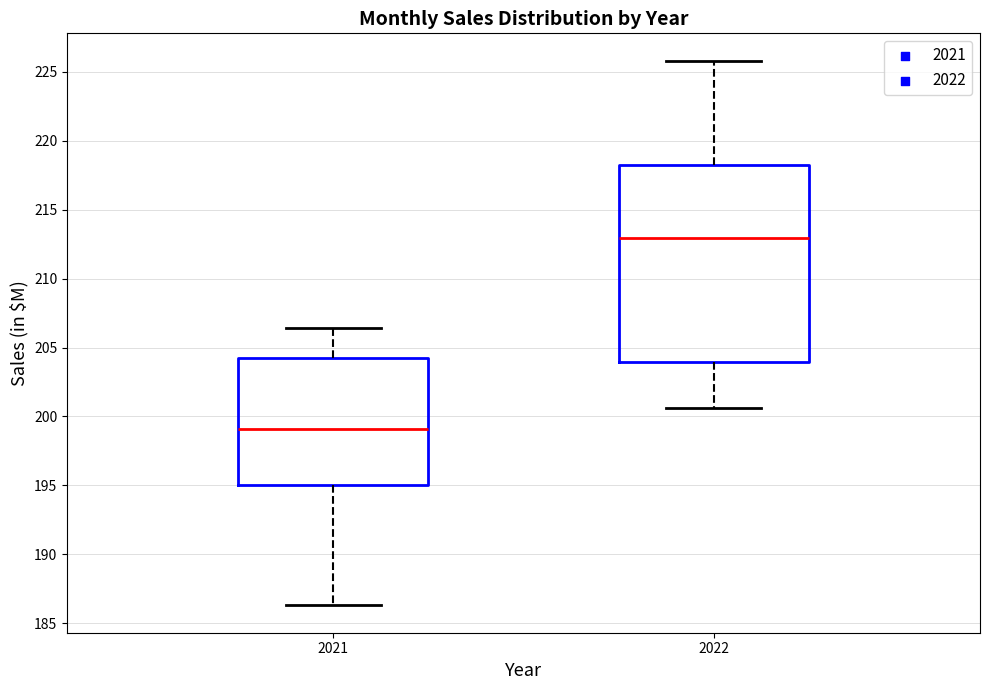

Reading left to right, transcribe this box plot: for each box, give where its median line is, the range the box spans, and where its two whiskers end, as read against the y-axis. The values are not printed on the chart, so give them approximately, as read against the axis.

2021: median 199.0, box 195.0 to 204.0, whiskers 186.5 to 206.5
2022: median 213.0, box 204.0 to 218.0, whiskers 200.5 to 226.0